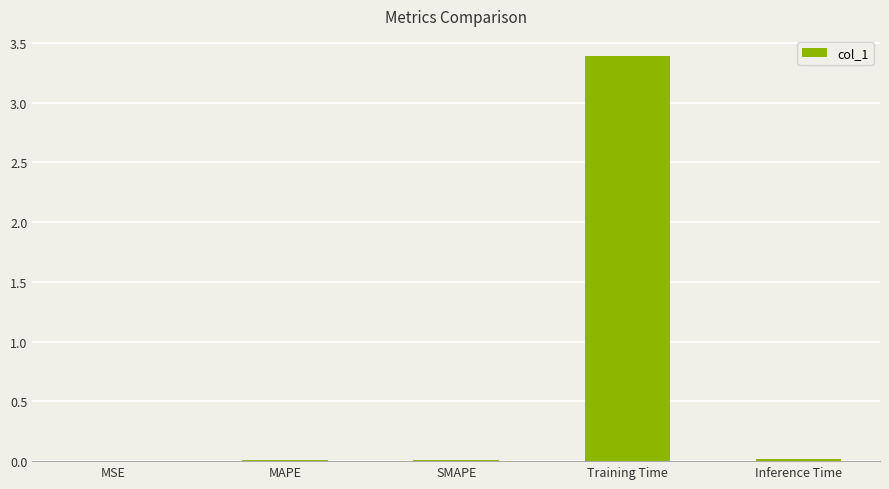

The value at Training Time is 4.7. True or false?

False